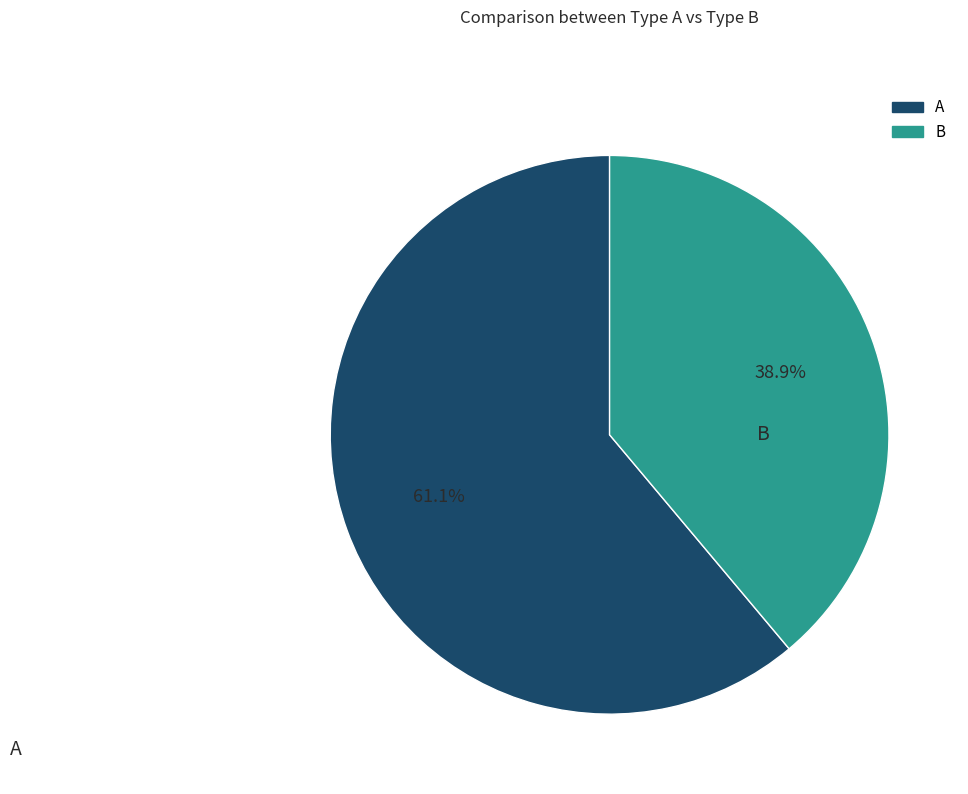

Approximately how many times larger is the value at A compared to B?

1.6